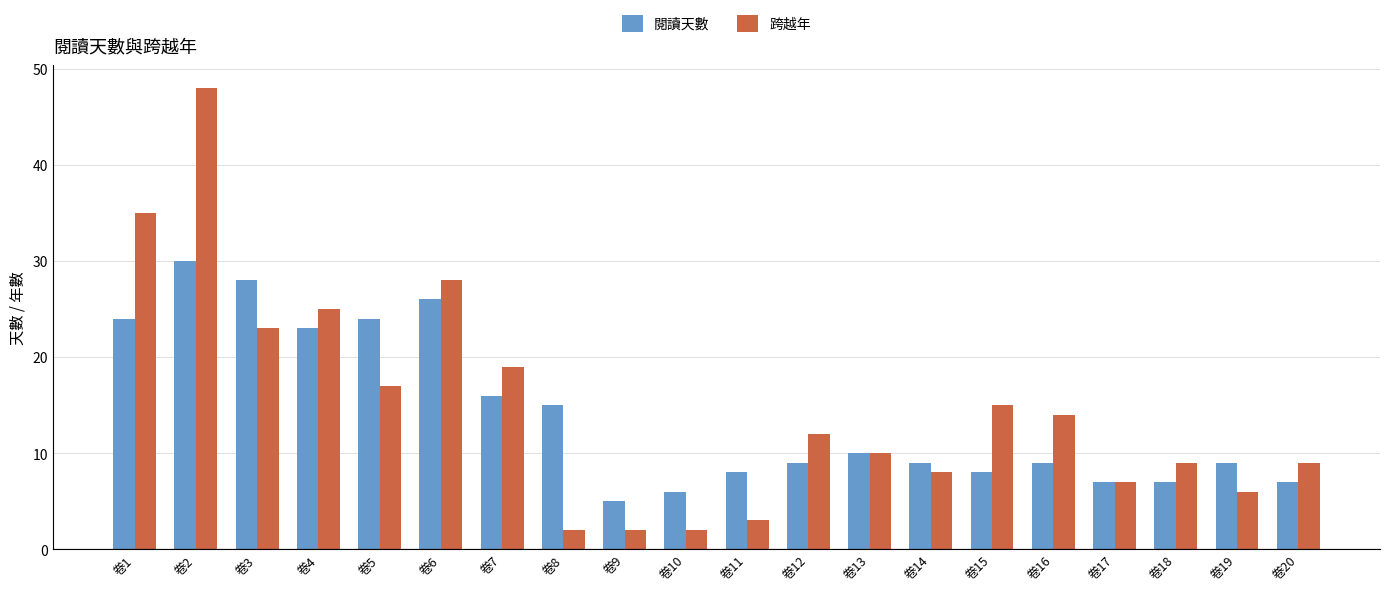

Is it true that 跨越年 equals 5 at 卷11?

False